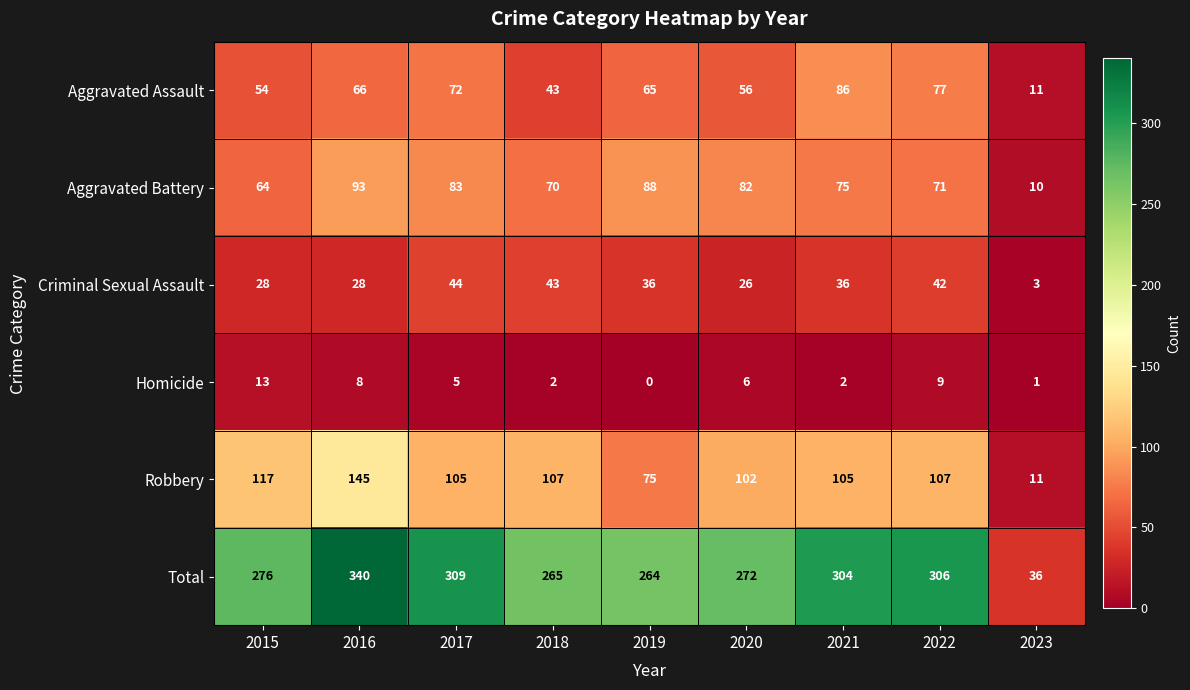

Which series has the largest total across all categories?

Total